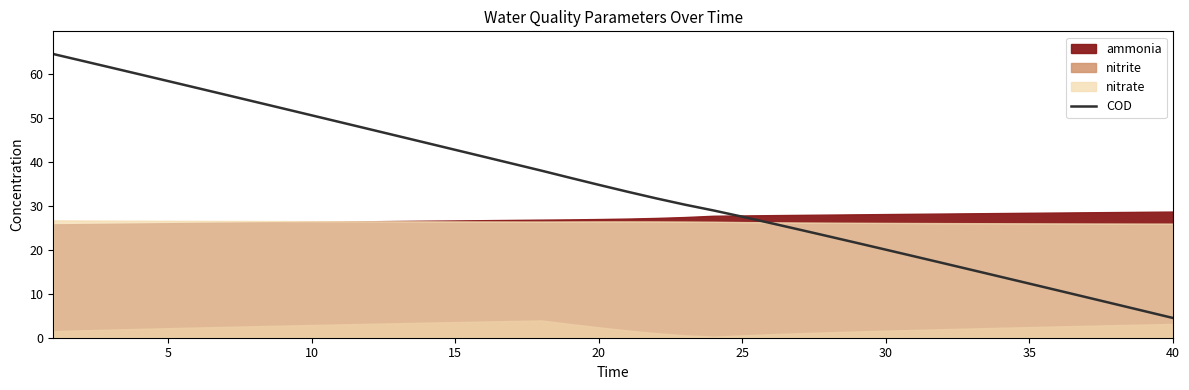

True or false: there are more than 2 points higher than both neighbors.

False